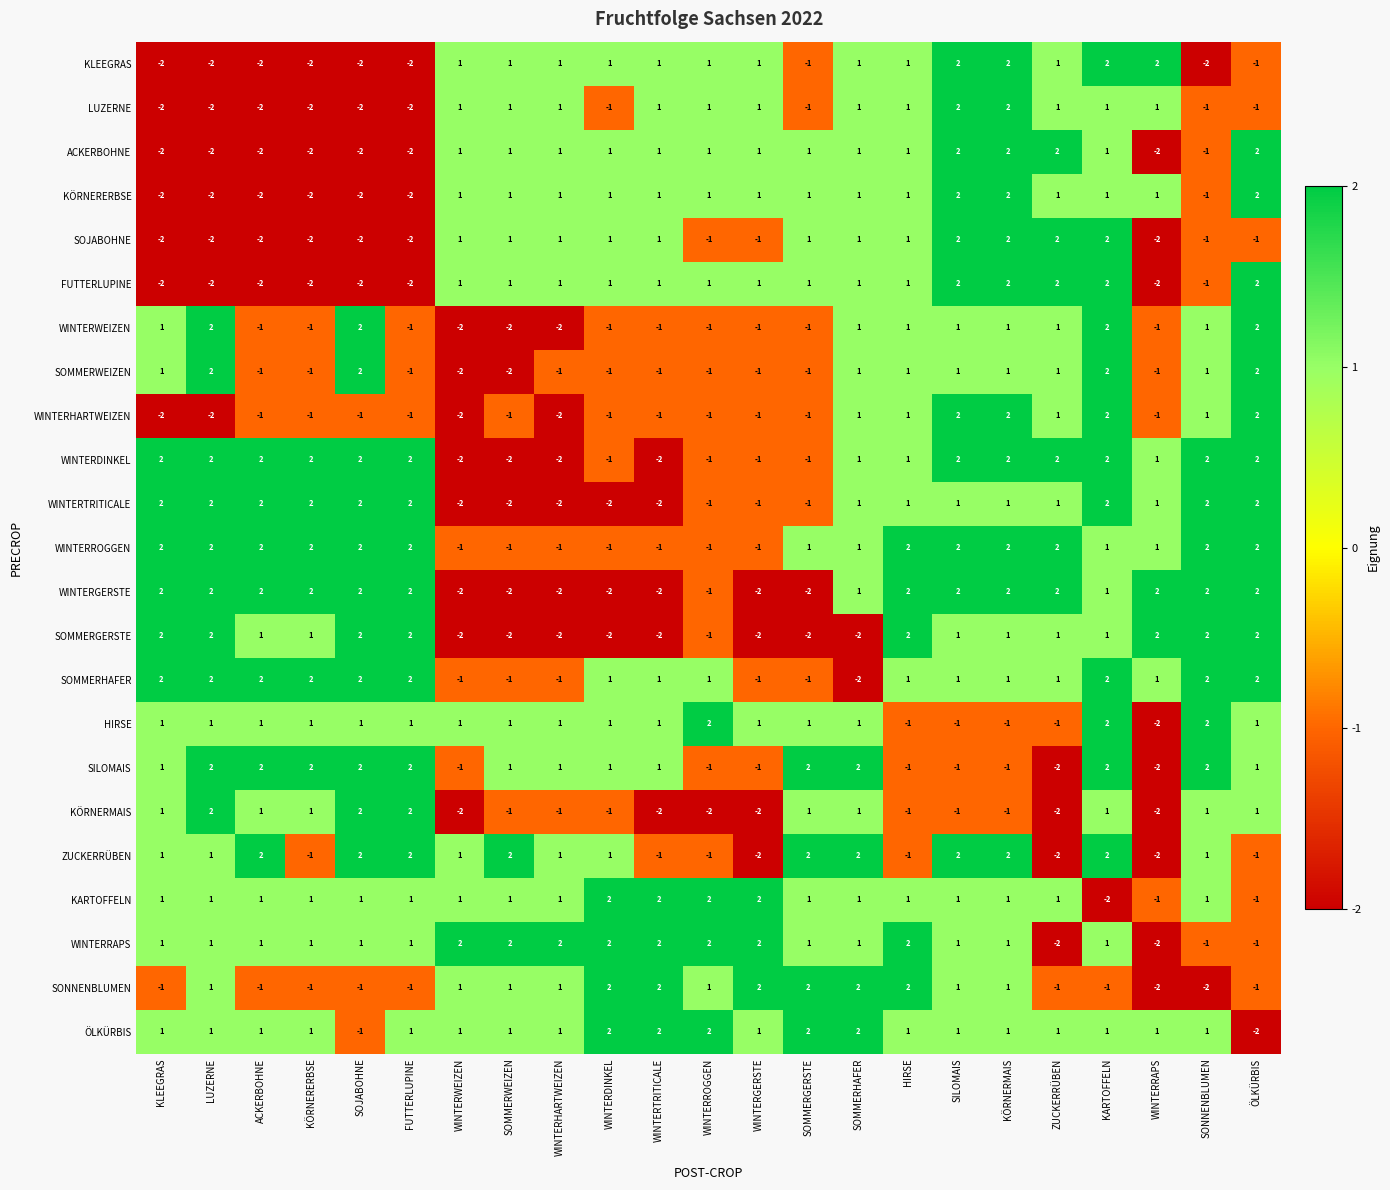

At which category is the sum across all series the highest?

KARTOFFELN